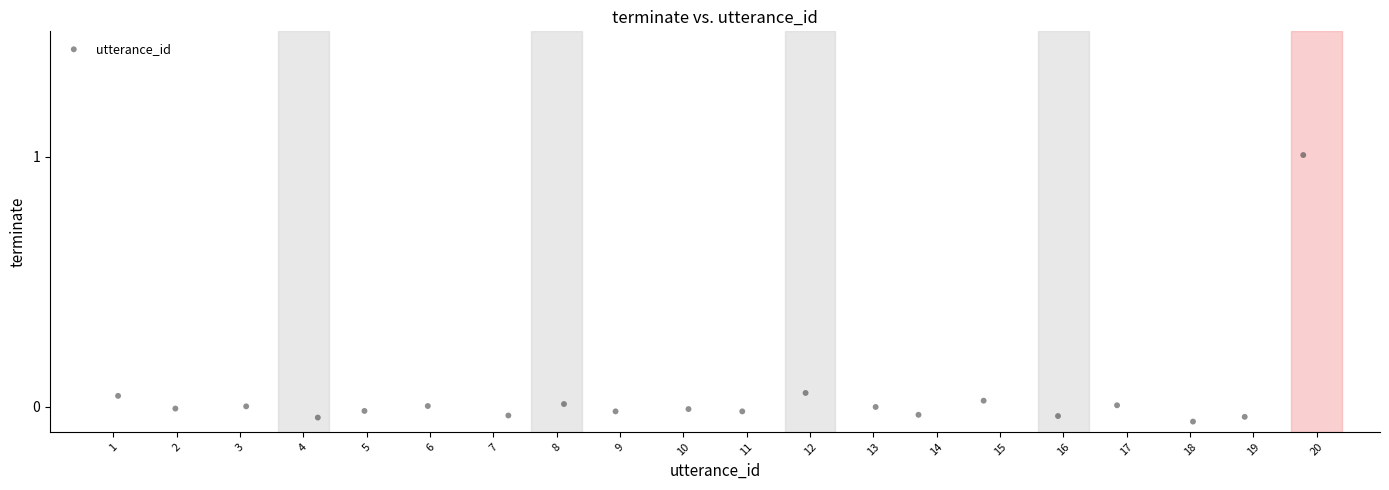

What is the range of X values (max minus min)?

18.7